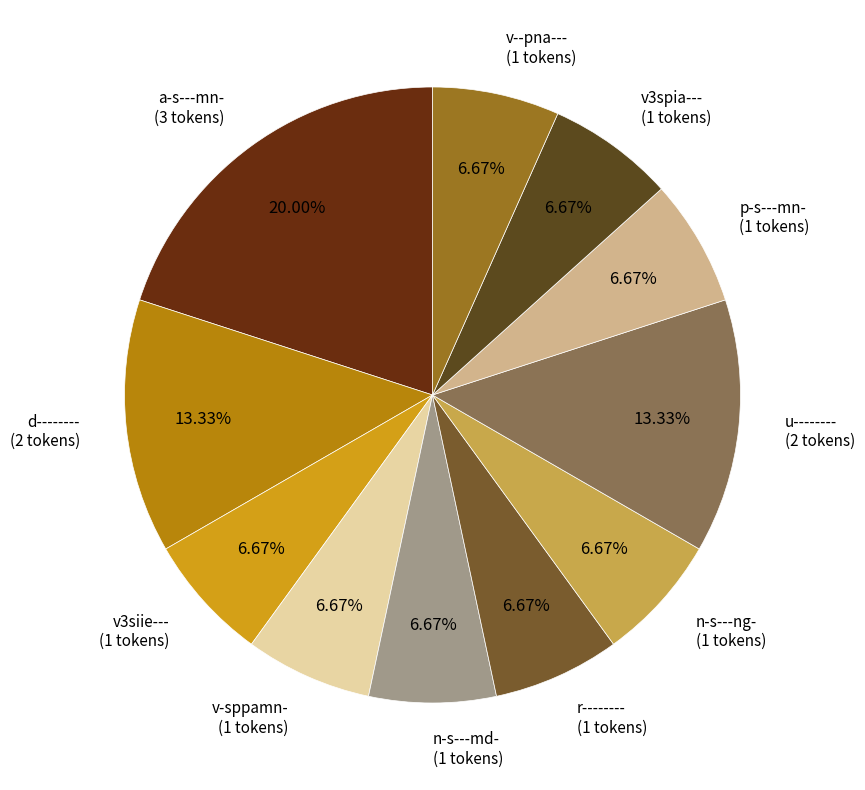

How many segments does this pie chart have?

11